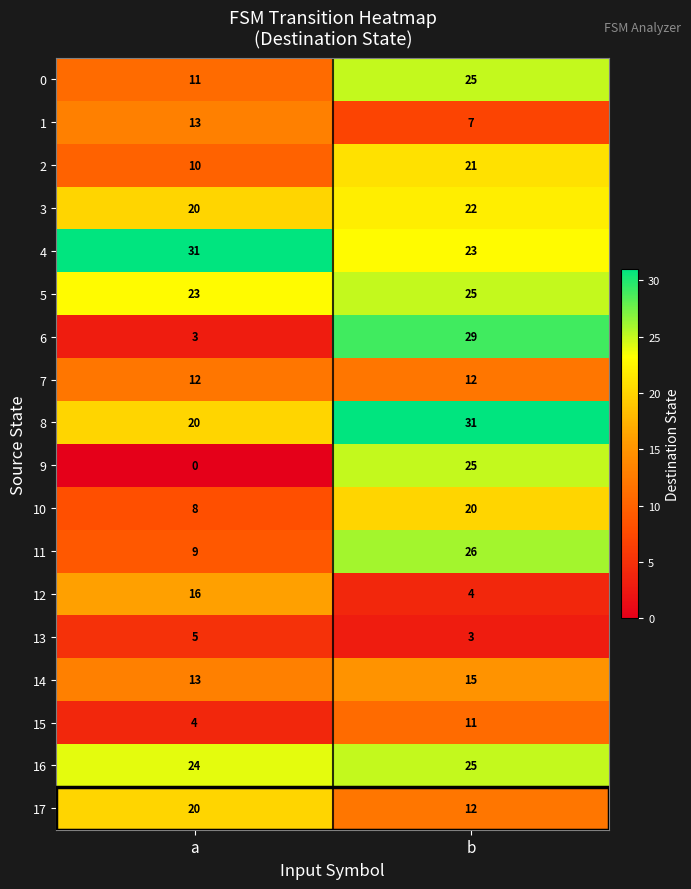

Between a and b, which series saw the biggest shift?

6